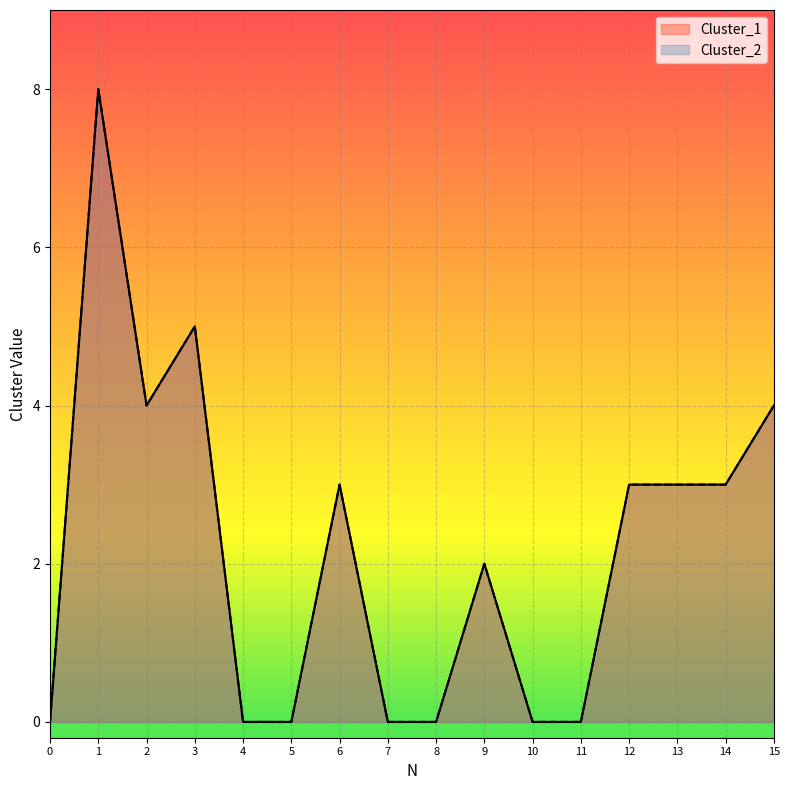

Where is the first local minimum for Cluster_2?

2